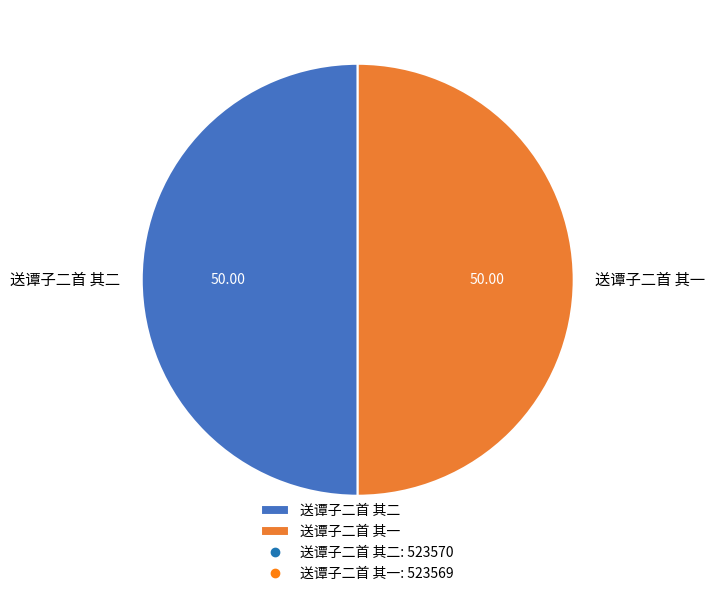

How many segments does this pie chart have?

2